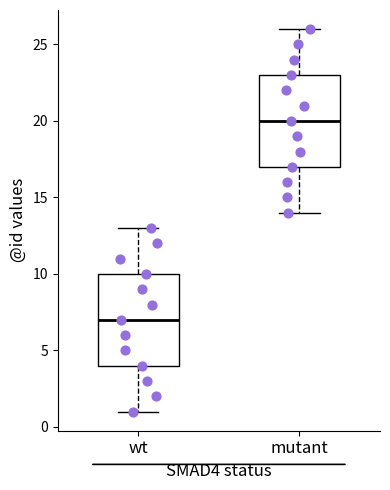

Where does the lower whisker of the box for mutant end on the y-axis? The values are not printed on the chart, so give them approximately, as read against the axis.

14